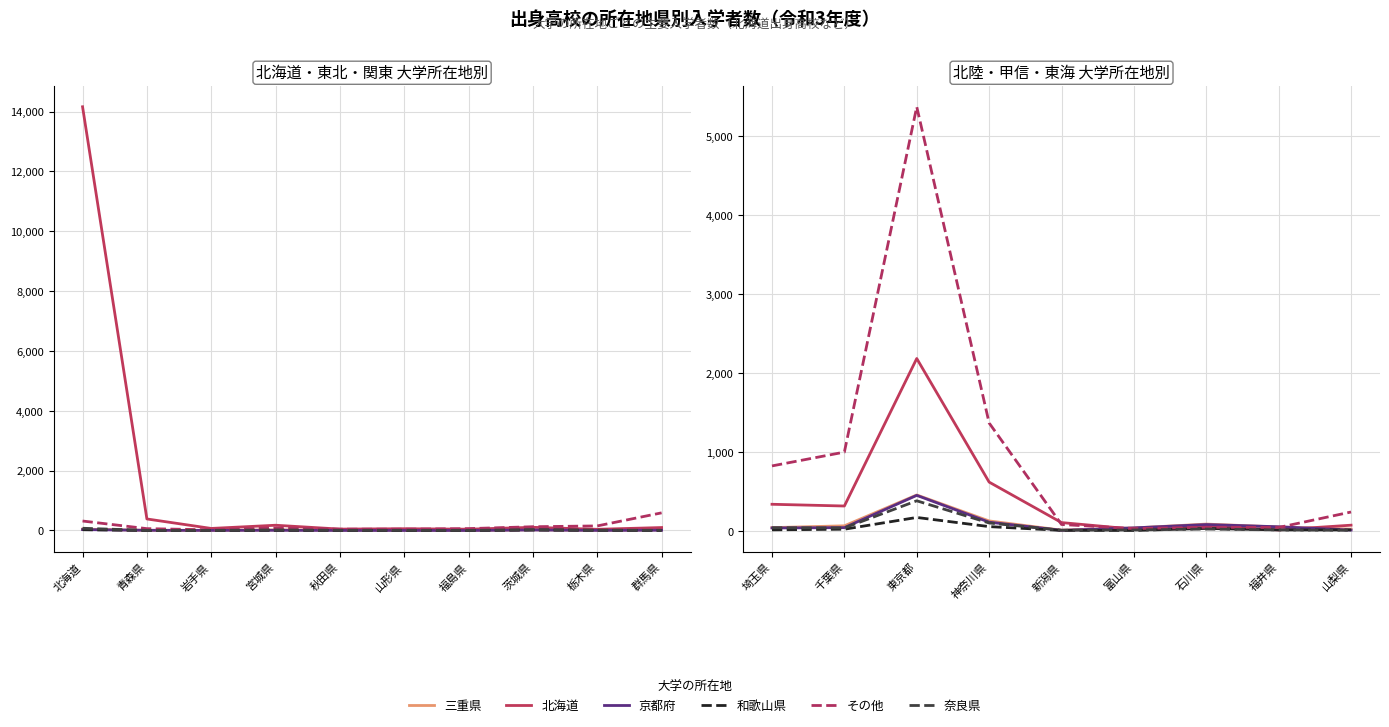

Where does the 京都府 series first go above 41?

東京都